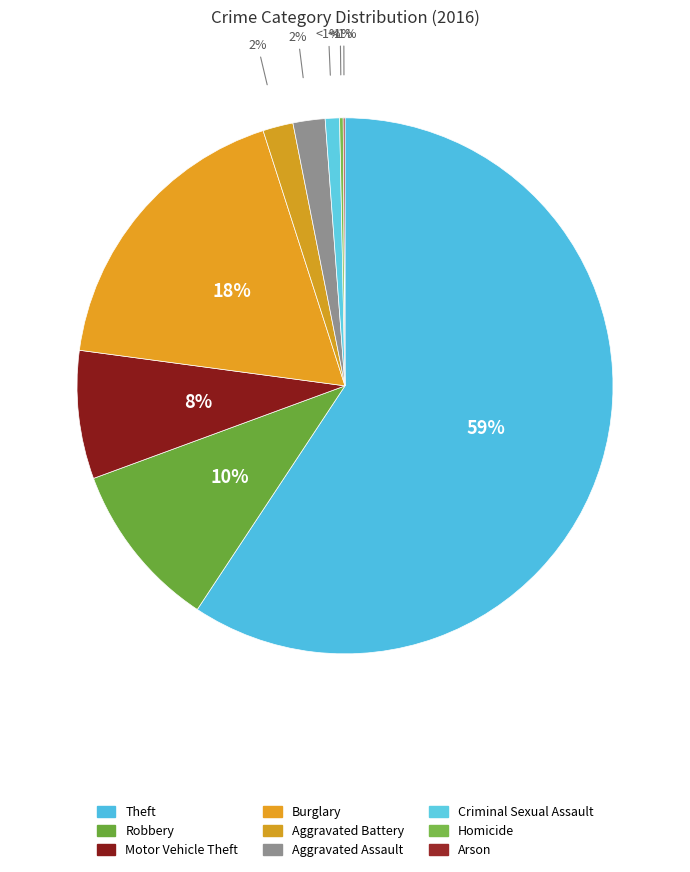

The Motor Vehicle Theft slice represents 8% of the pie. True or false?

True